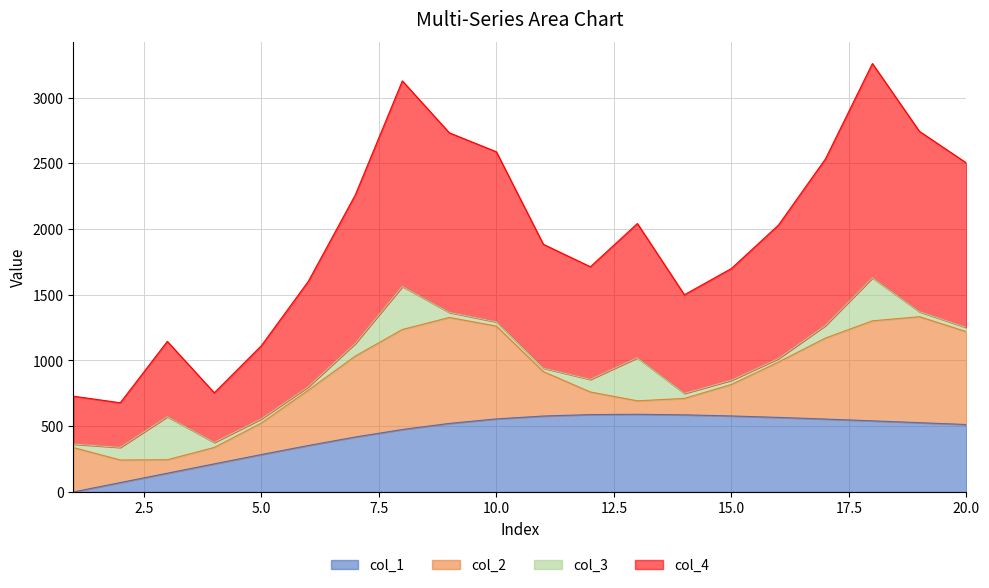

Does the chart display data point markers on the line(s)?

No